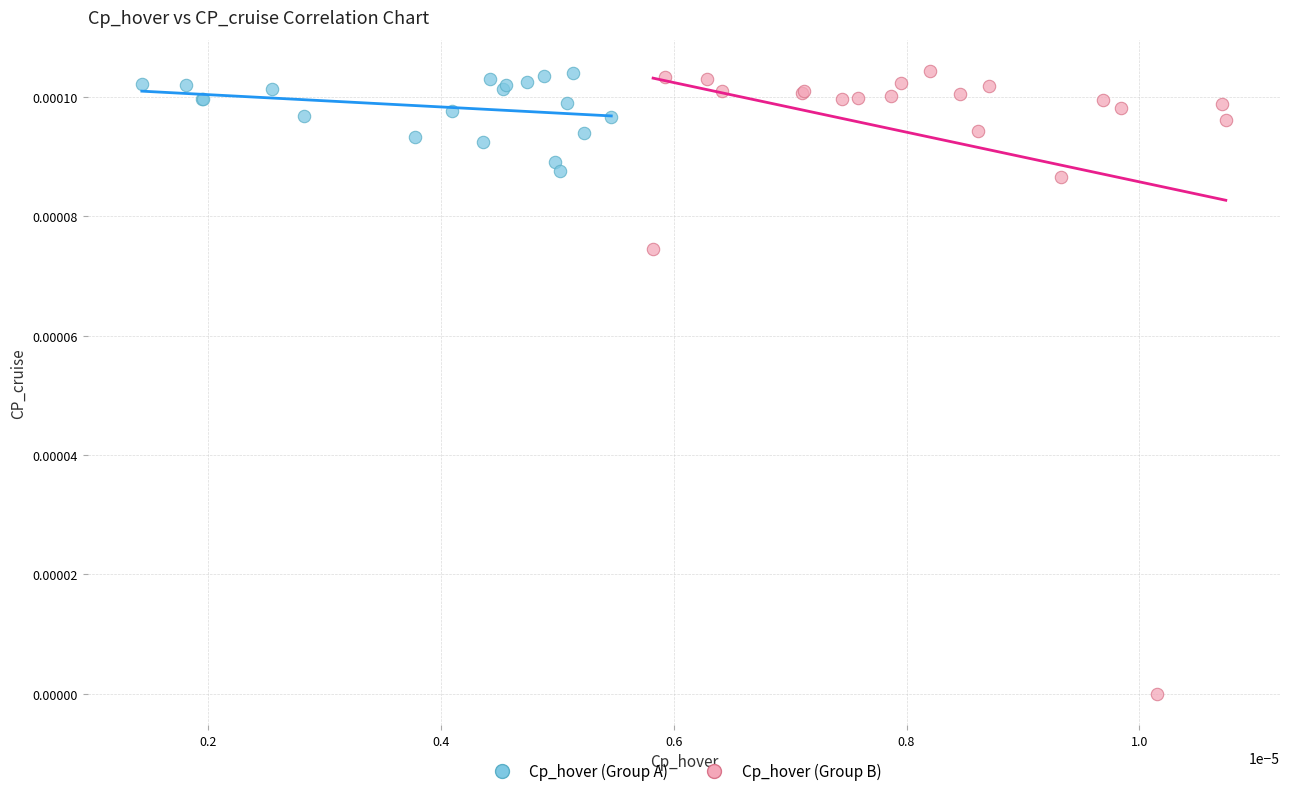

Which series reaches the minimum Y coordinate?

Cp_hover (Group B)